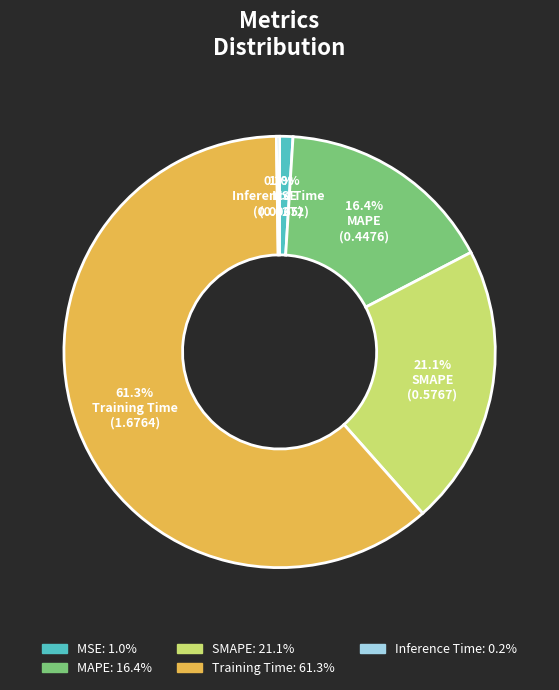

To the nearest percent, what is the difference between the Training Time and MSE slice percentages?

60%